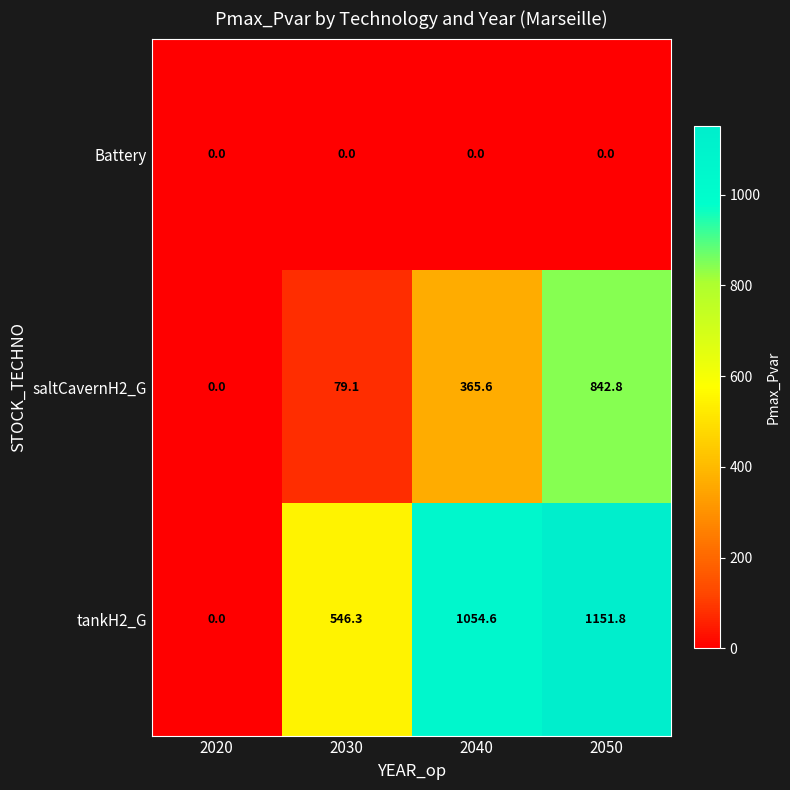

Between 2030 and 2040, which series saw the biggest shift?

tankH2_G